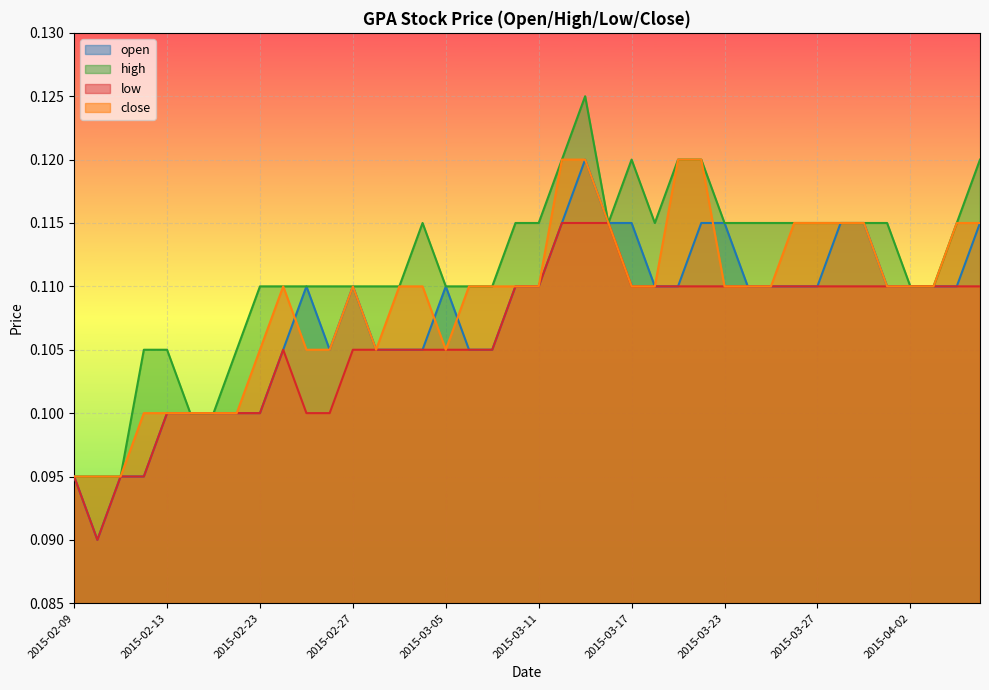

Which series has the largest total across all categories?

high